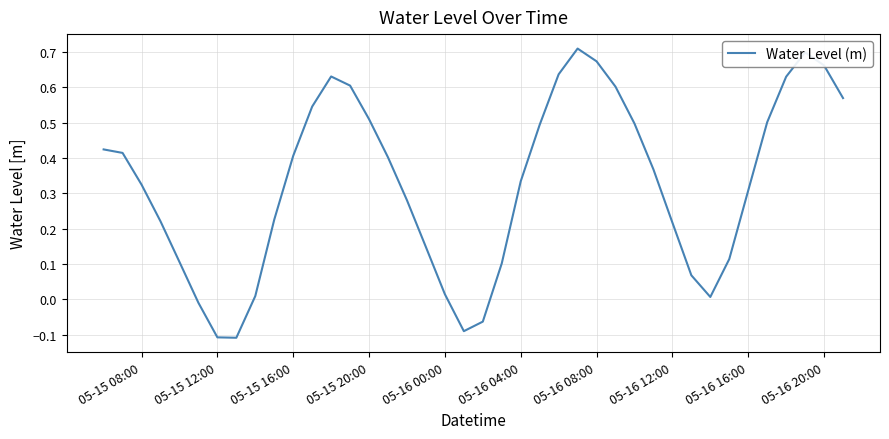

What is the difference between the maximum and minimum values?

0.8